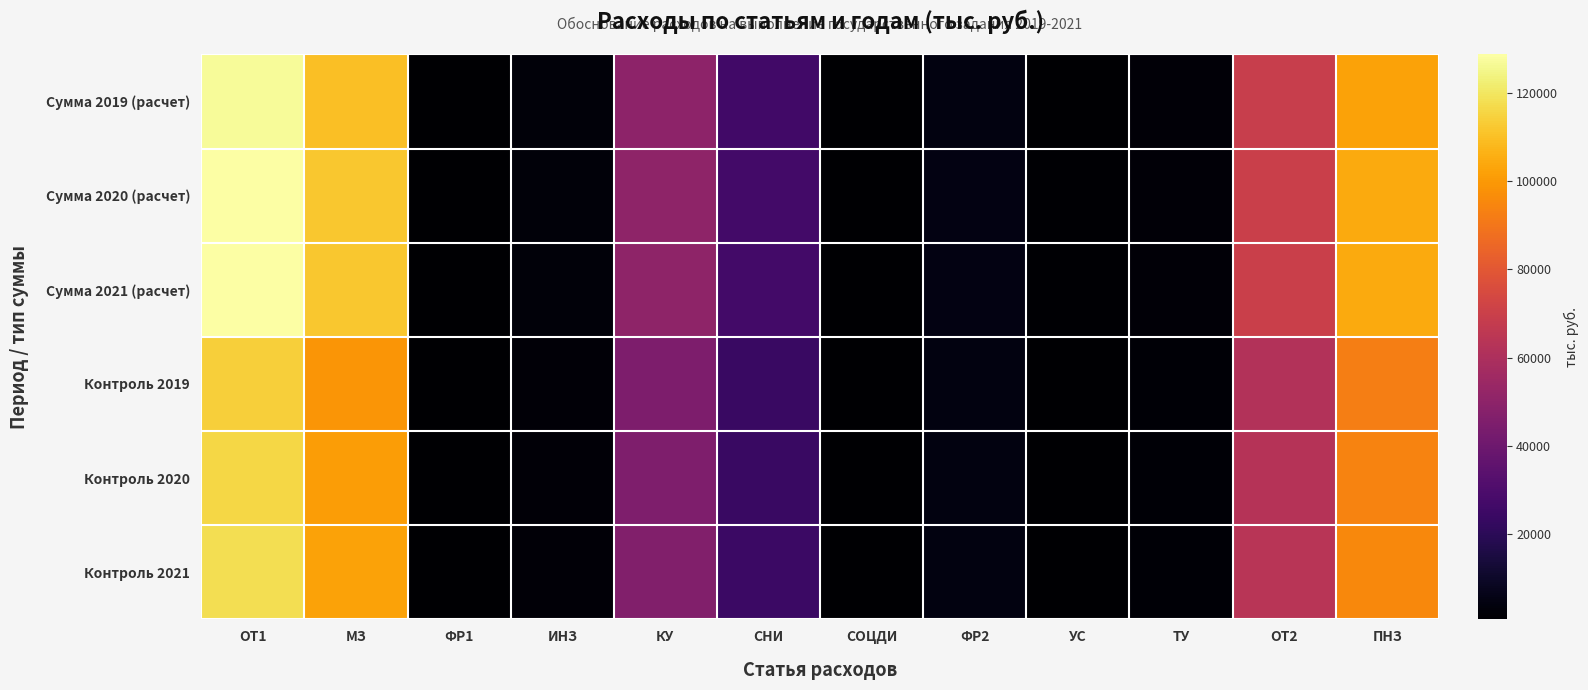

Which has a higher value, СОЦДИ or ФР1?

СОЦДИ